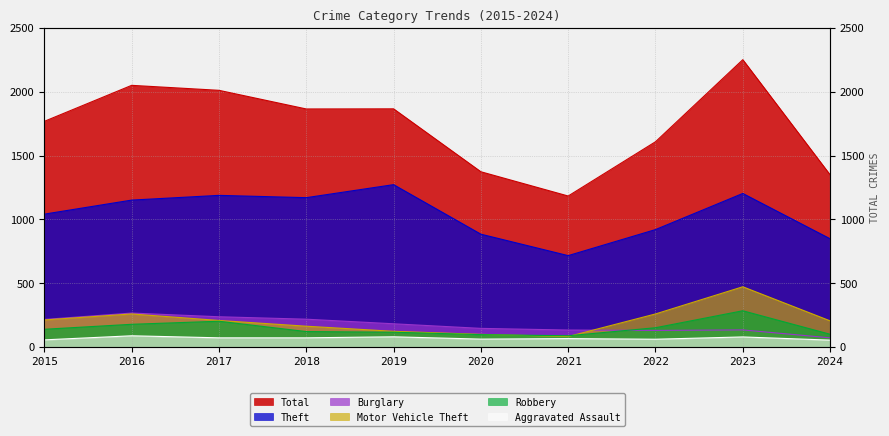

Does the chart display data point markers on the line(s)?

No